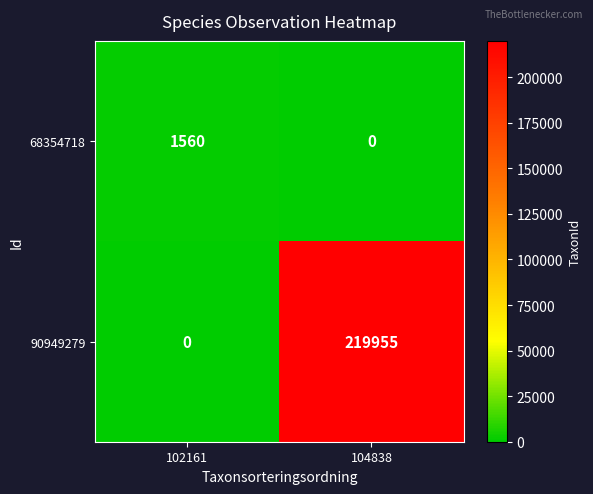

What is the difference between the 90949279 values at 102161 and 104838?

219955